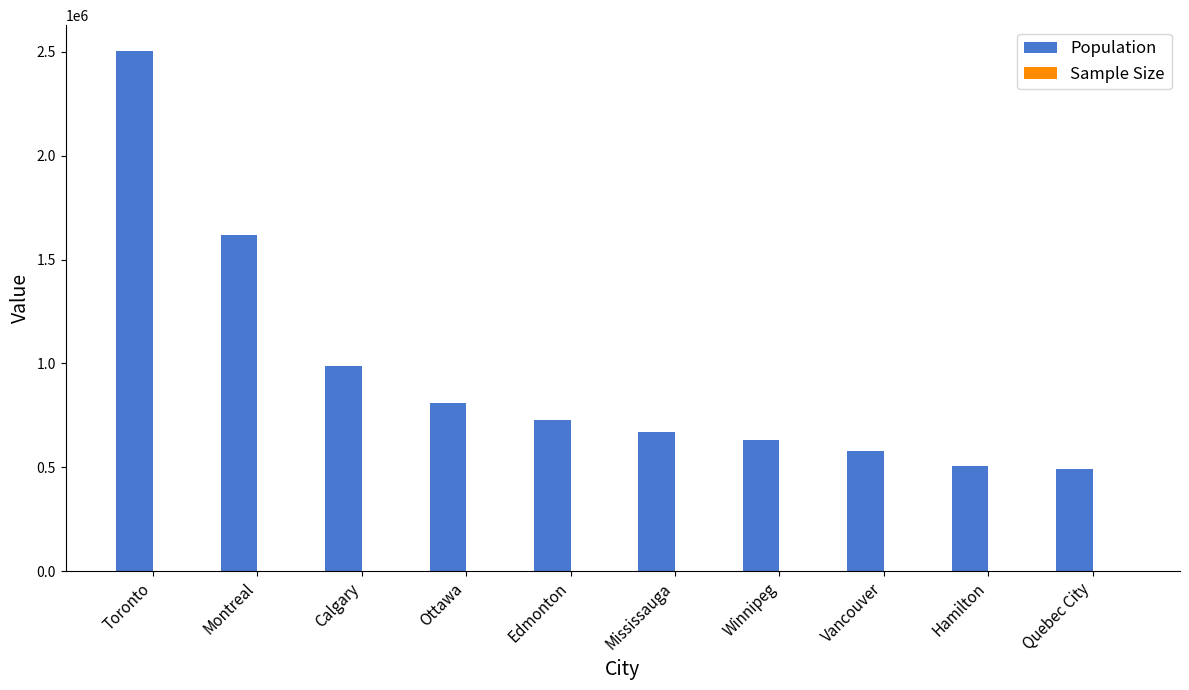

At which category is the sum across all series the highest?

Toronto